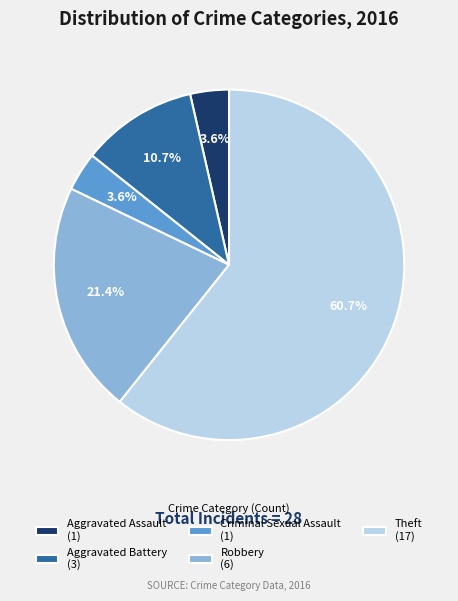

Combined, do Aggravated Battery (3) and Robbery (6) account for over 50%?

No